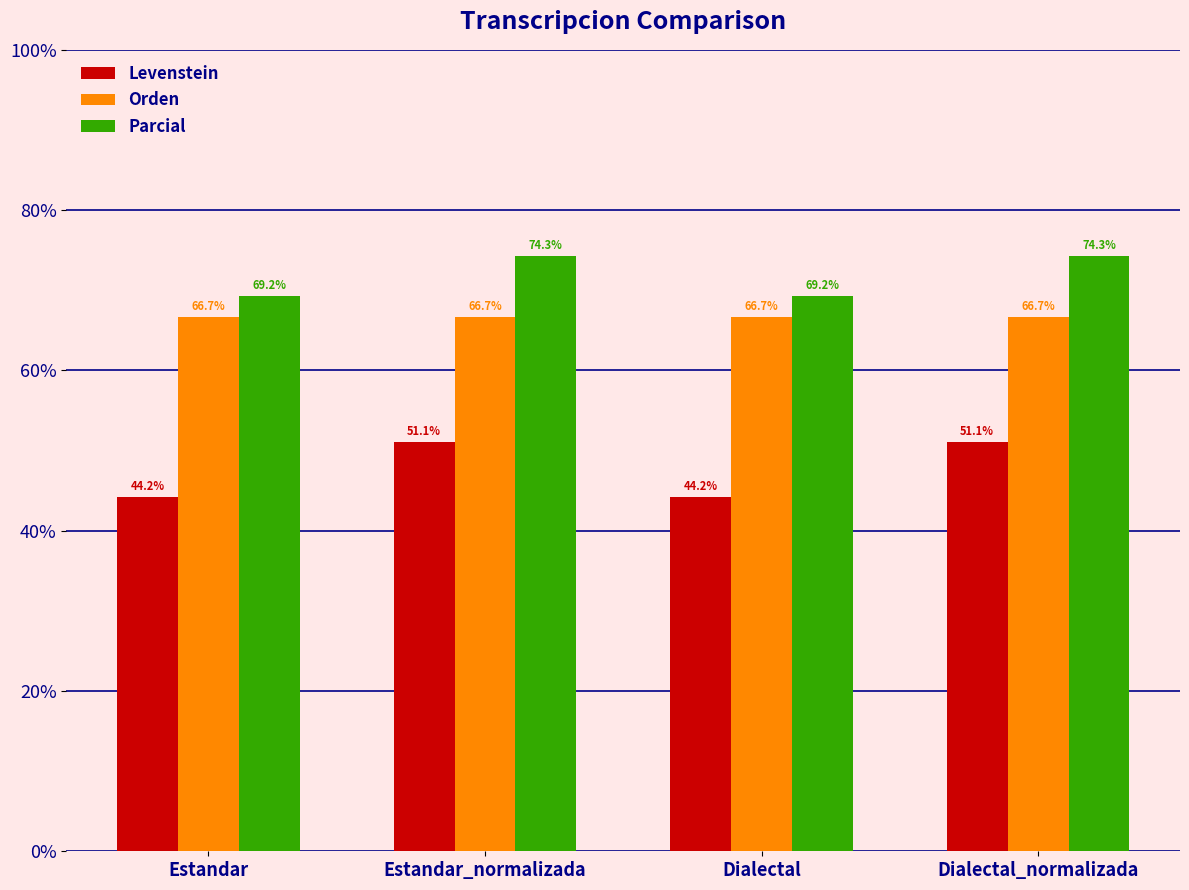

Rank the series at Estandar_normalizada from highest to lowest value.

Parcial, Orden, Levenstein